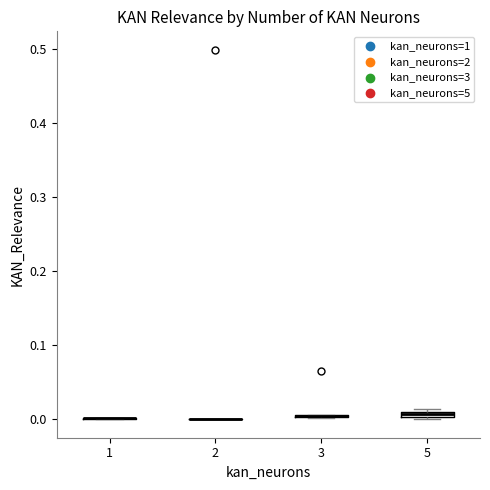

Where is the upper edge of the box at x = 5 on the y-axis? The values are not printed on the chart, so give them approximately, as read against the axis.

0.01